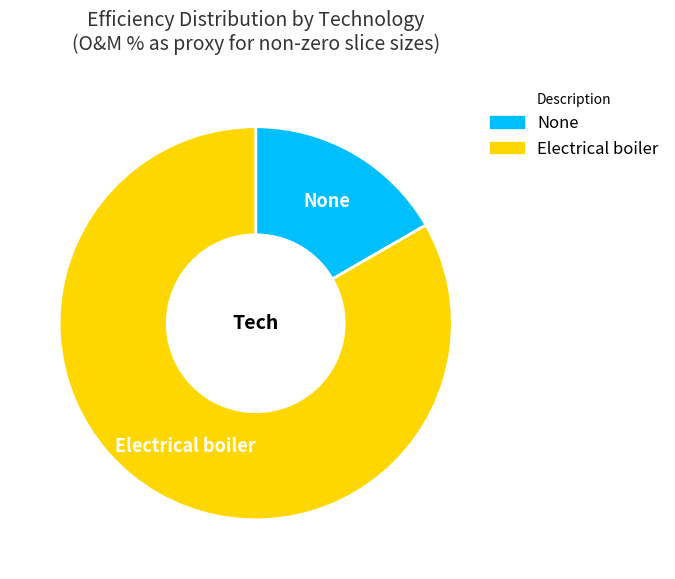

True or false: Electrical boiler accounts for 94% of the total.

False